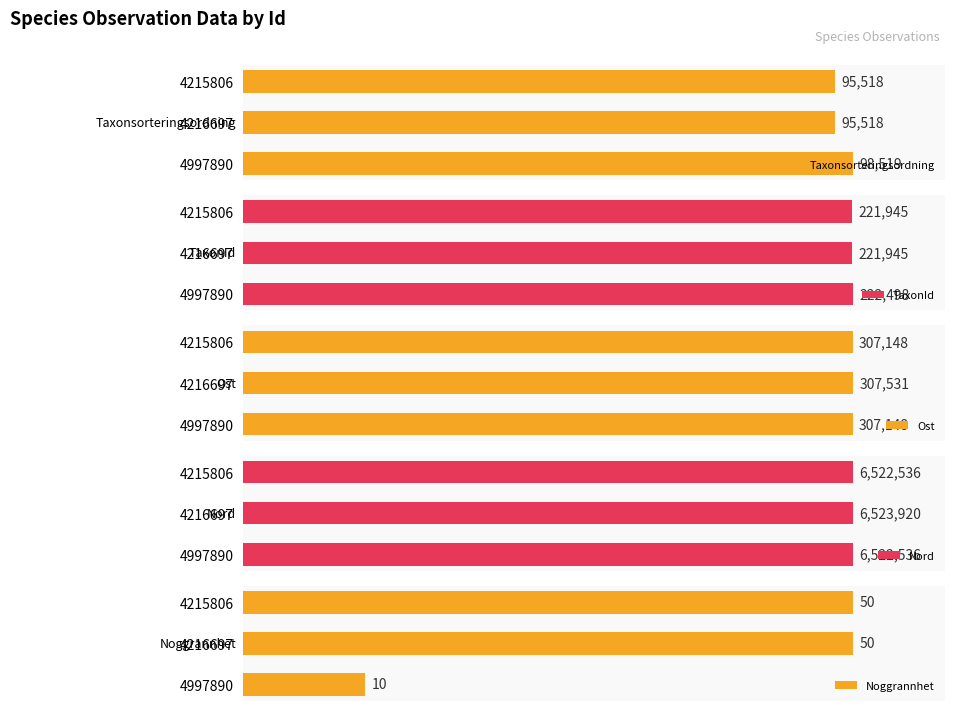

How many categories are shown in the chart?

3